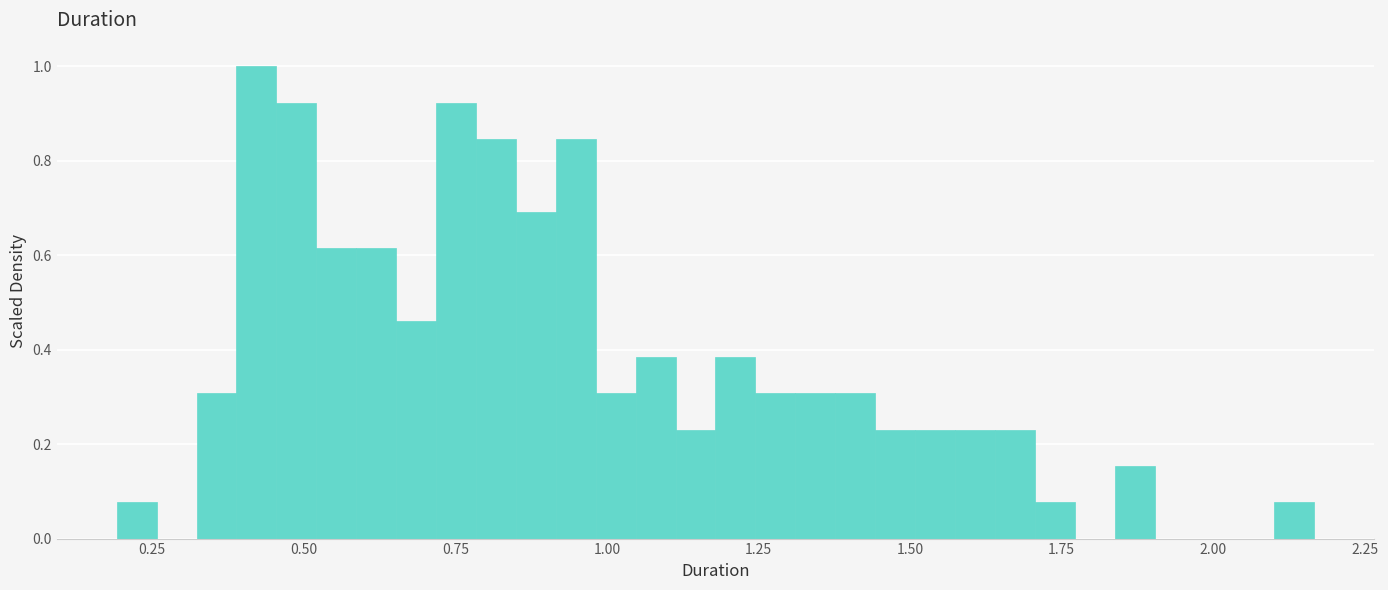

Read against the x-axis, roughly where is the centre of the tallest bar?

0.40